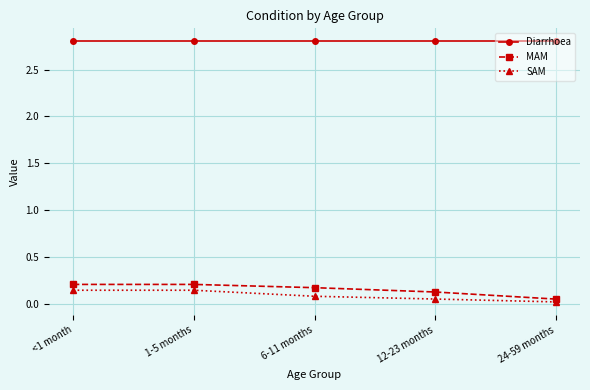

Which series has the largest total across all categories?

Diarrhoea